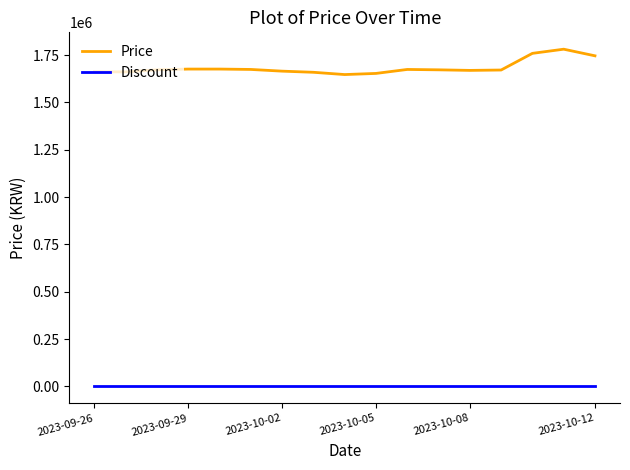

List the series in order of their overall mean, highest first.

Price, Discount